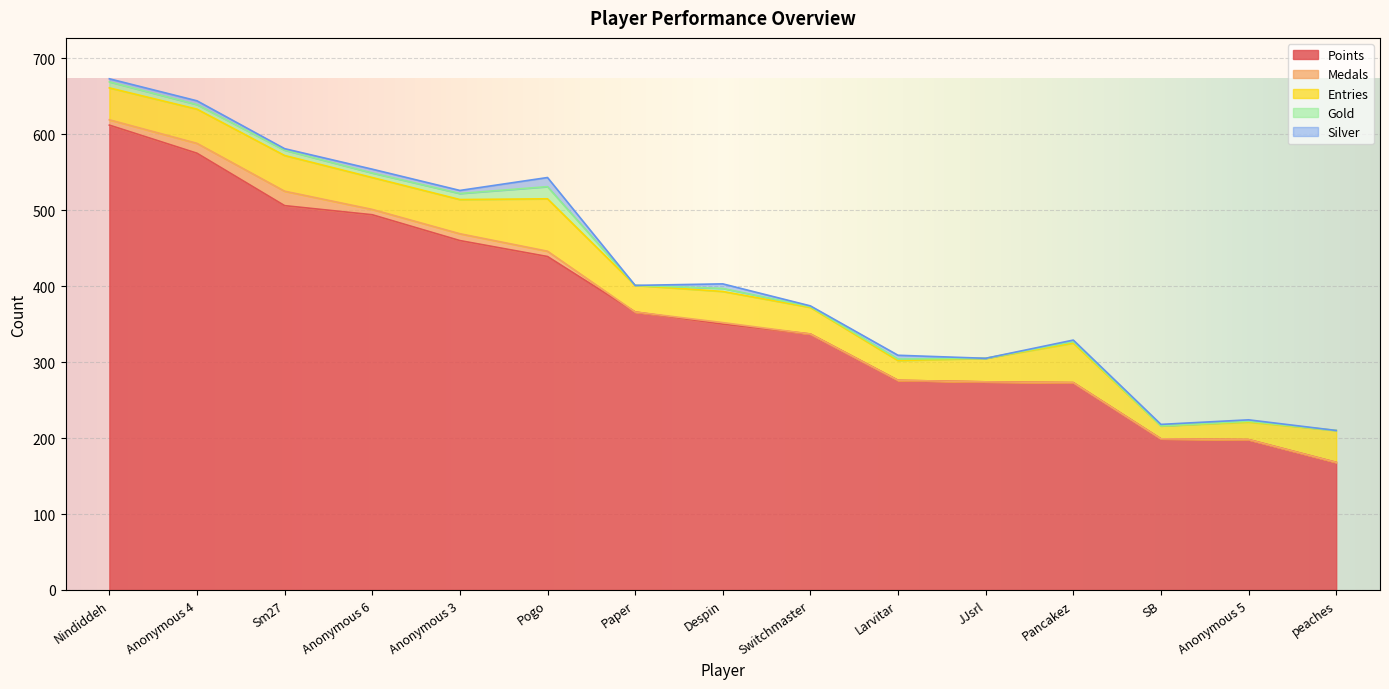

At which category is the sum across all series the highest?

Nindiddeh